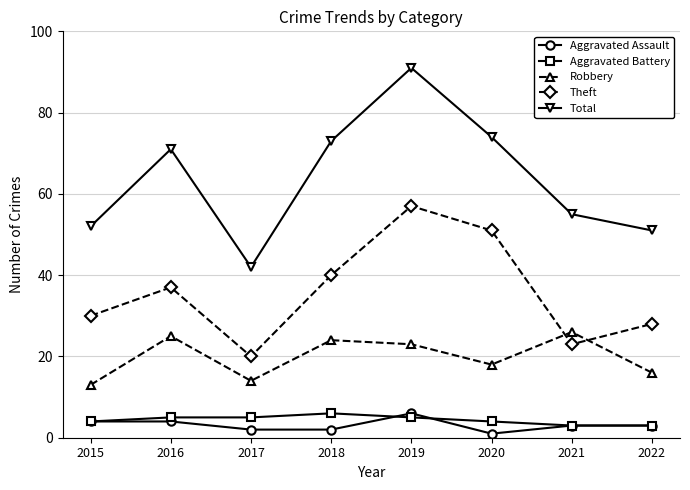

At which label does Robbery reach its minimum?

2015